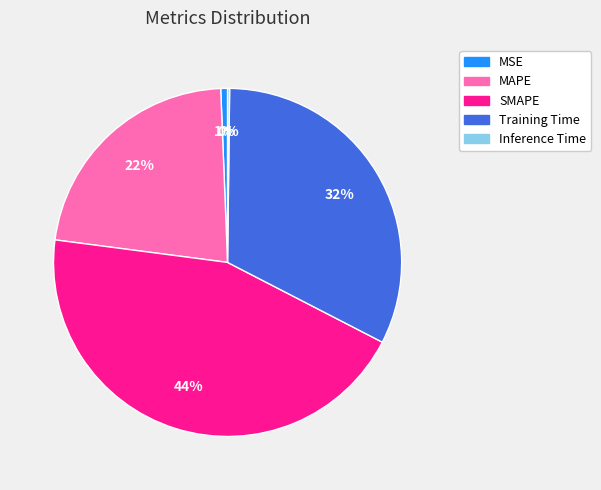

Which slice is the largest?

SMAPE